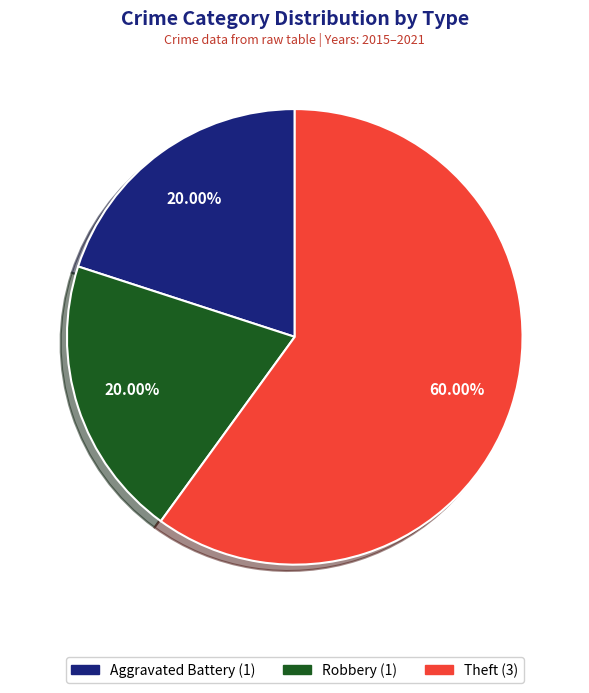

Does Theft account for over 50% of the chart?

Yes